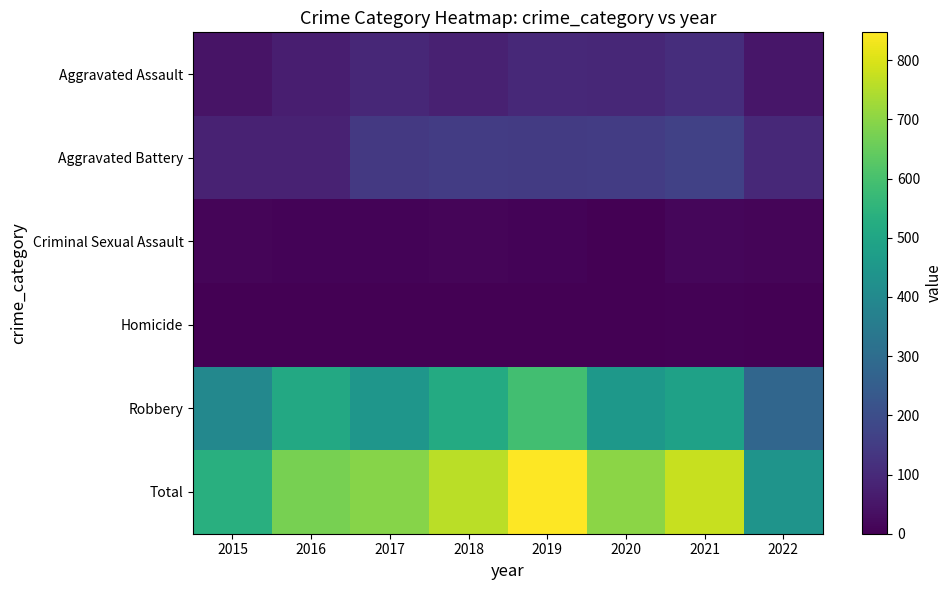

Which has a higher value, 2020 or 2022?

2020